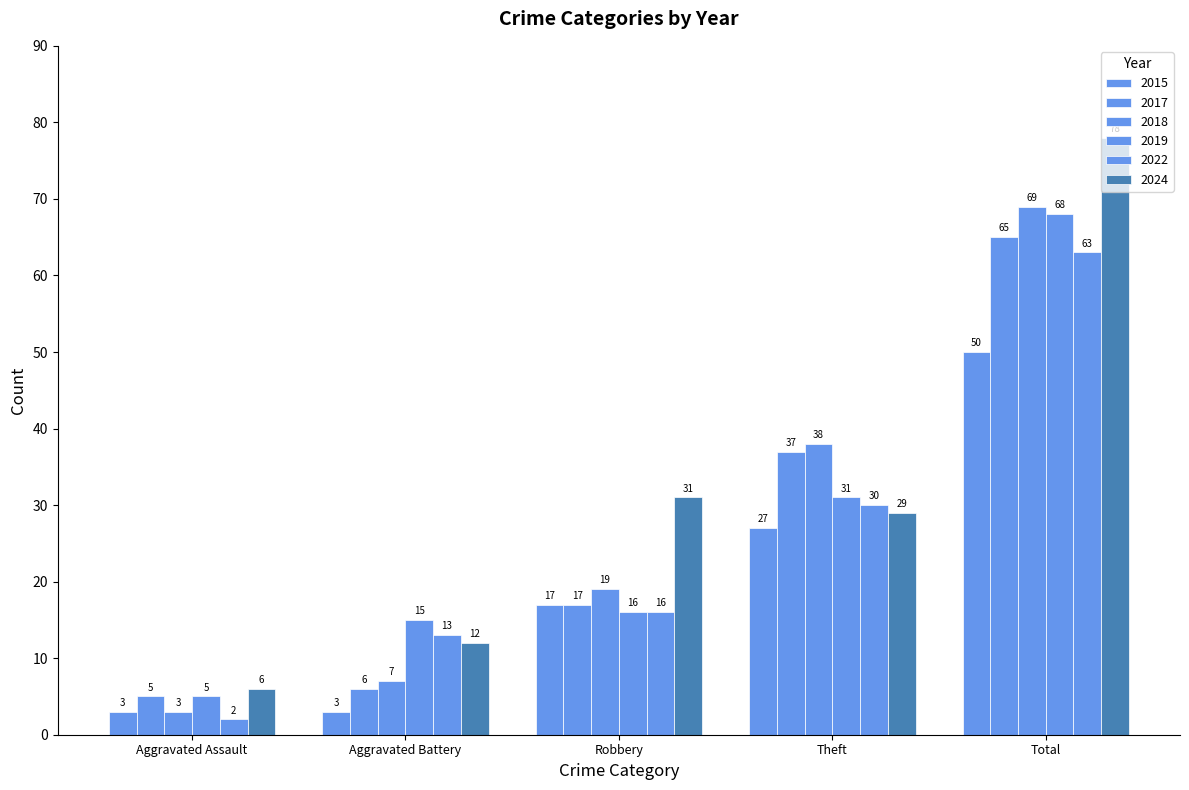

At Theft, list the series in order from largest to smallest.

2018, 2017, 2019, 2022, 2024, 2015